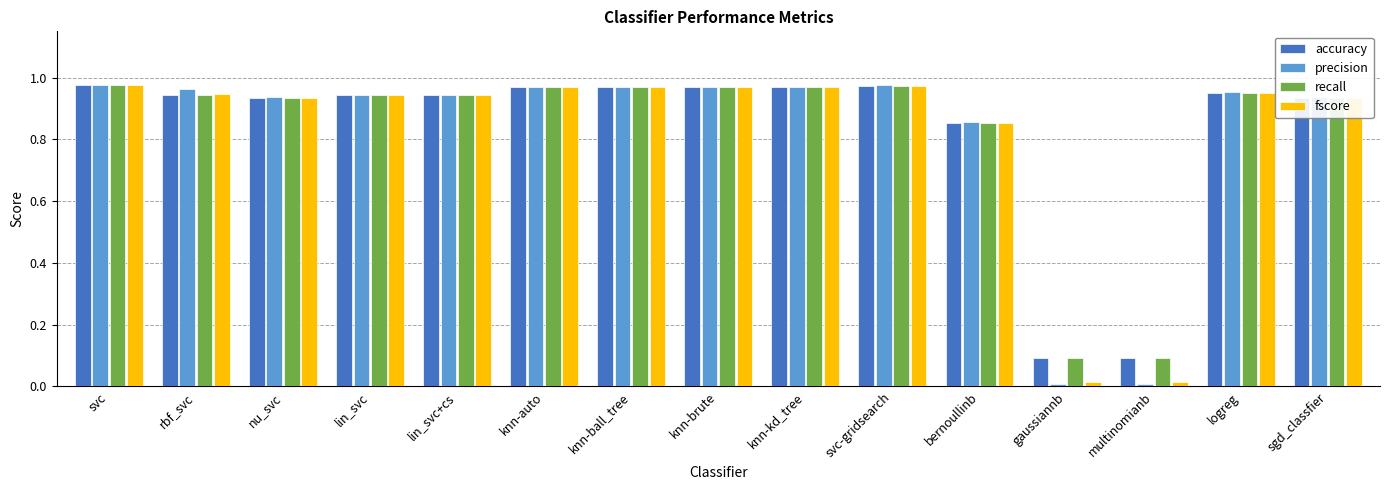

What is the sum of the accuracy values at svc-gridsearch and lin_svc+cs?

1.9